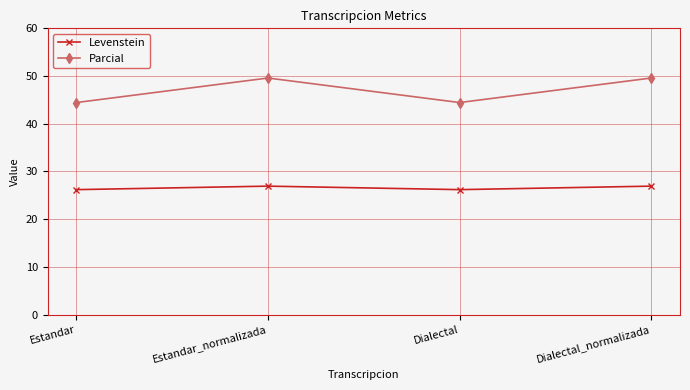

What is the total value across all series at Estandar?

70.6